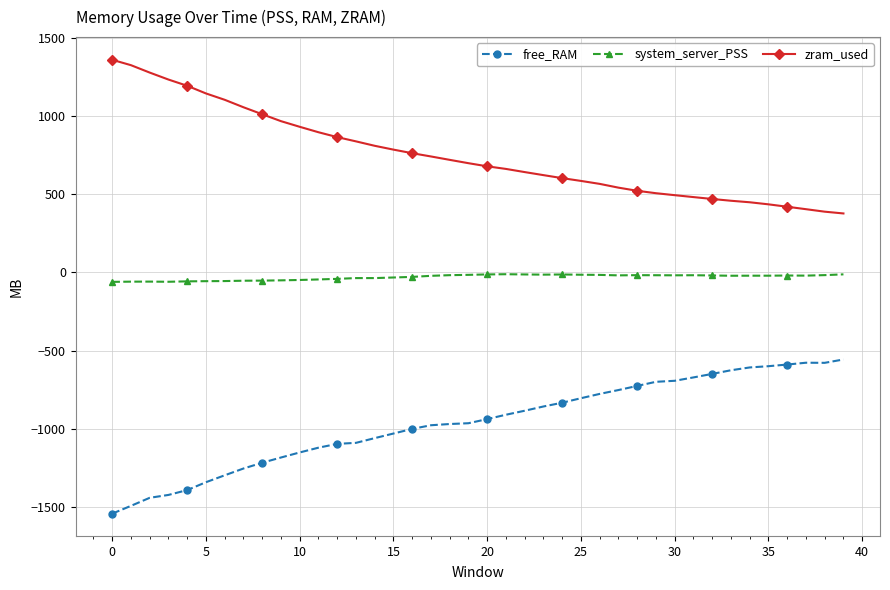

What is the value of the free_RAM point at the 8th from the left?

-1255.0